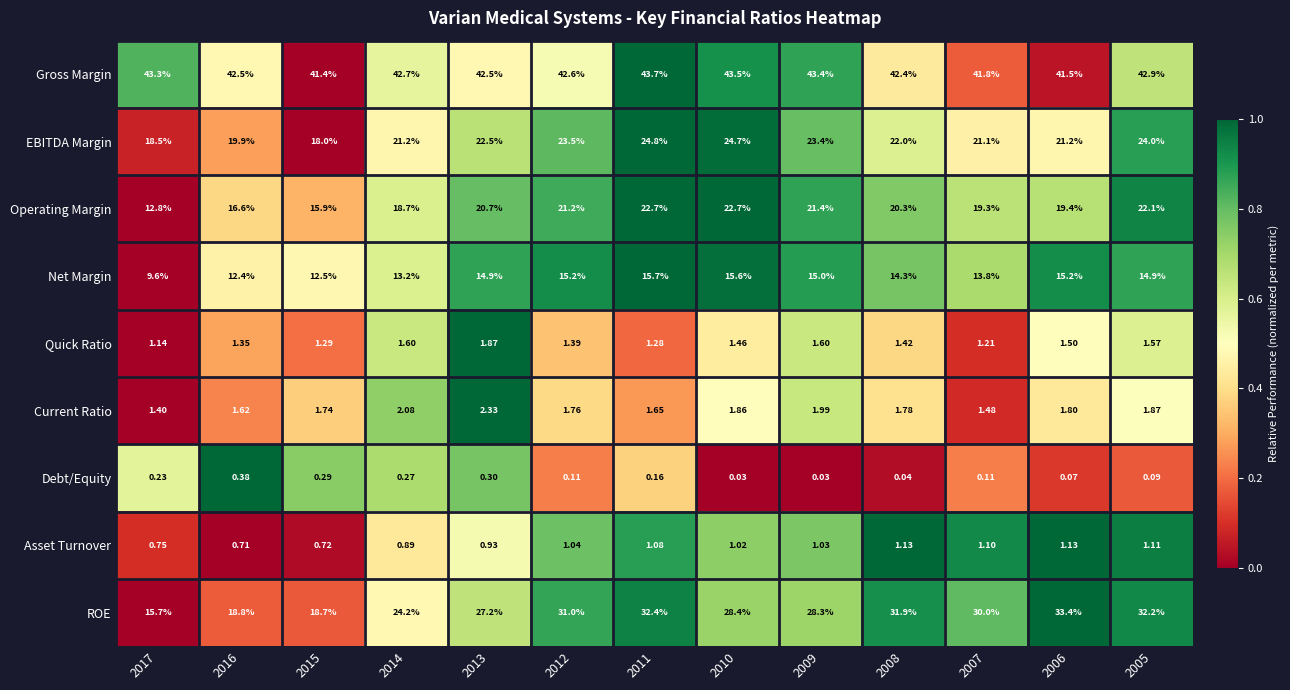

Between 2017 and 2005, which series saw the biggest shift?

ROE